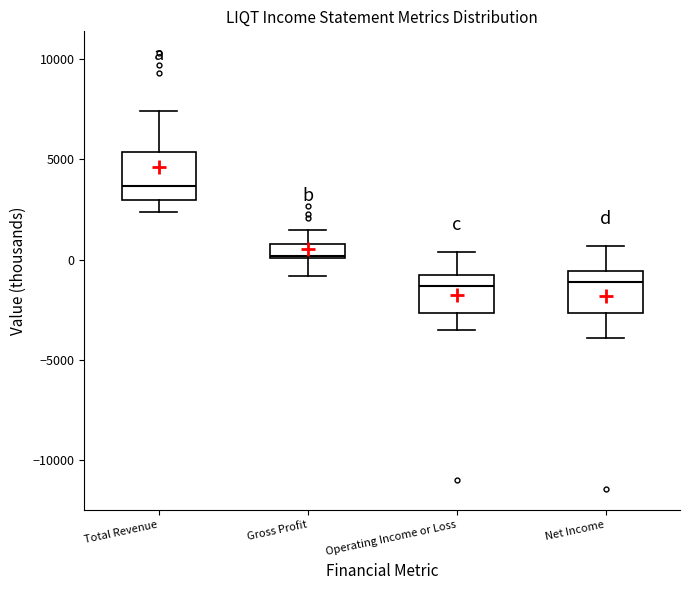

Where does the lower whisker of the box for Total Revenue end on the y-axis? The values are not printed on the chart, so give them approximately, as read against the axis.

2500